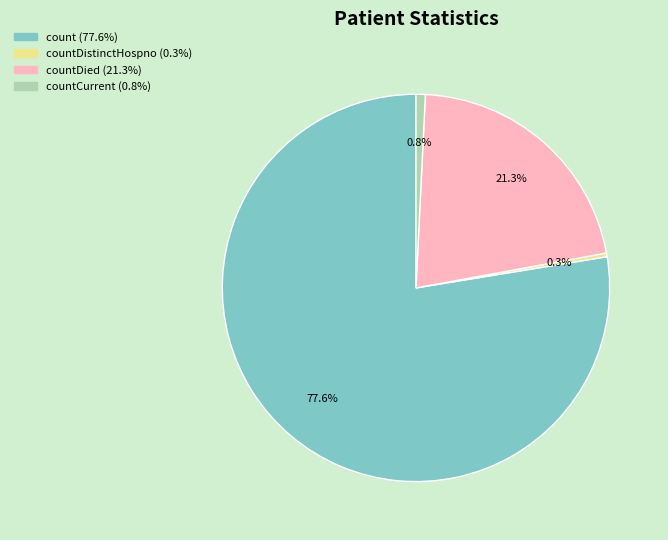

Is there any slice that represents more than half of the pie?

Yes